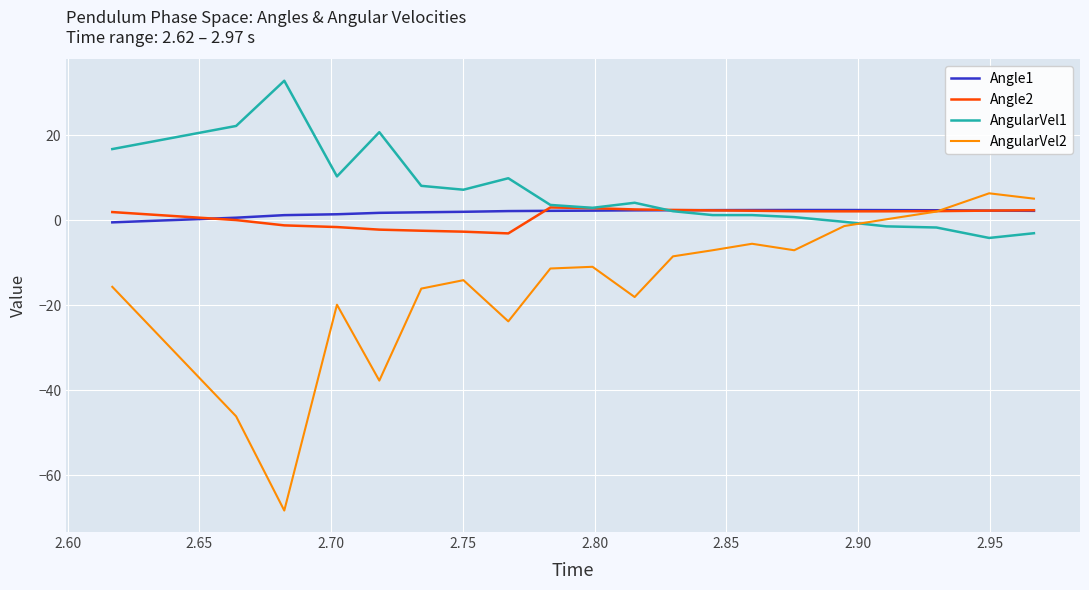

Which series has the largest range (max minus min)?

AngularVel2